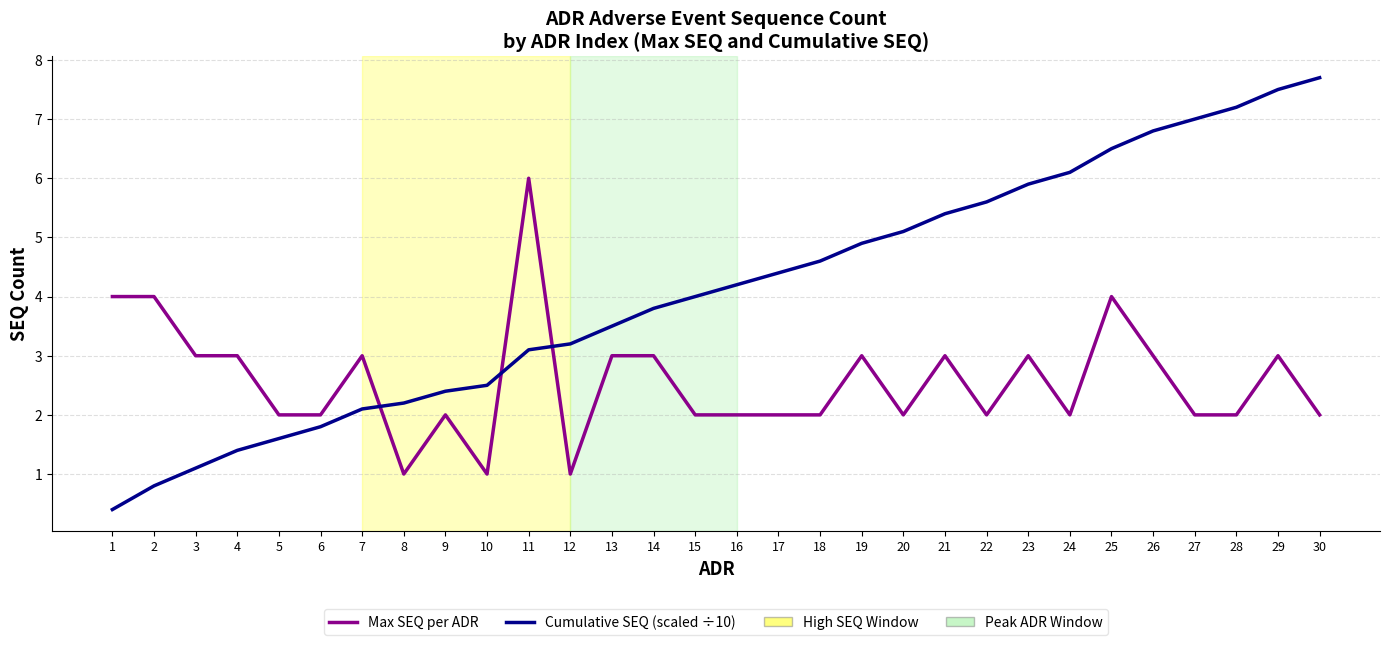

Does the chart have visible grid lines?

Yes